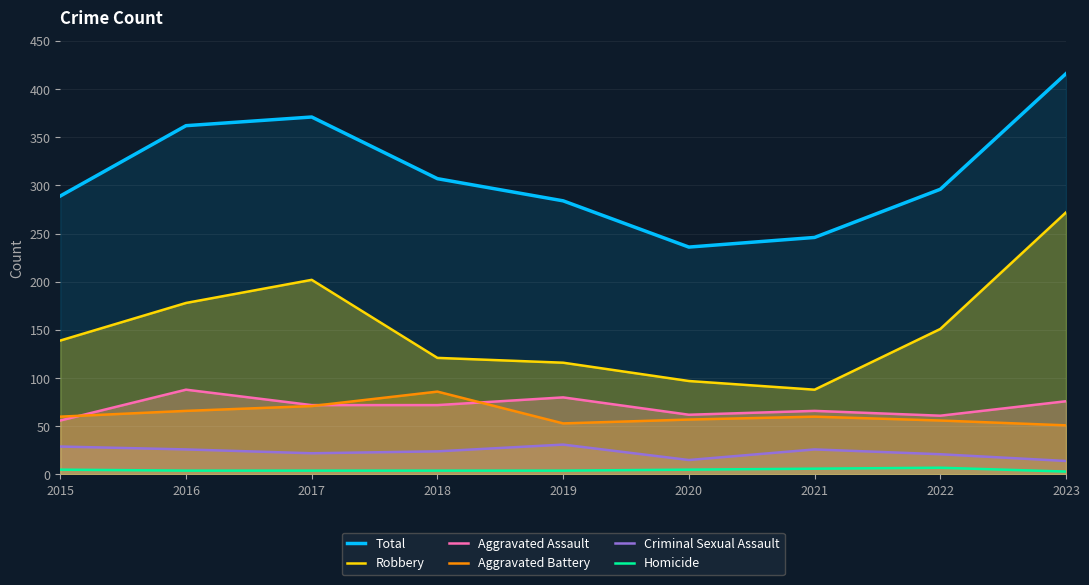

How many lines are shown in the chart?

6